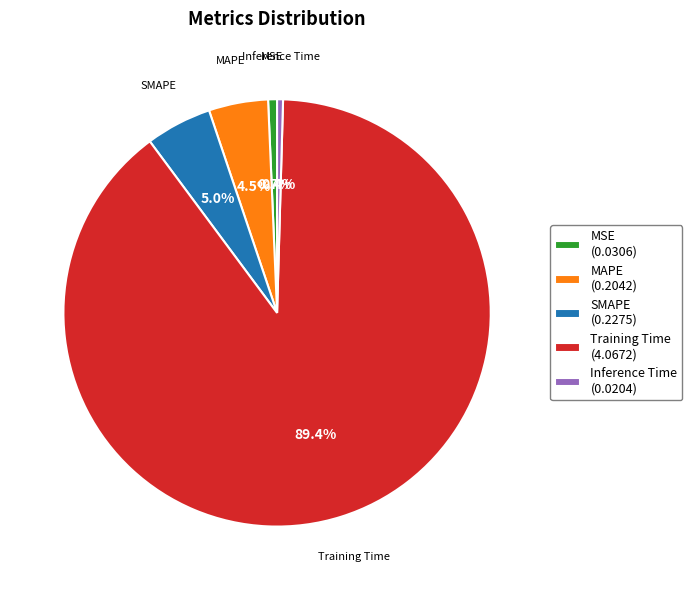

Between Training Time (4.0672) and Inference Time (0.0204), which is larger?

Training Time (4.0672)